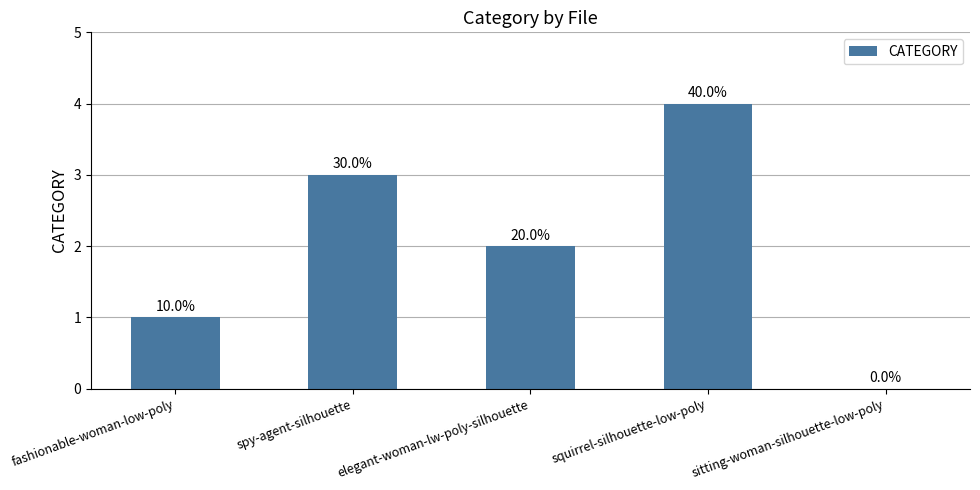

What is the label of the 1st bar from the right?

sitting-woman-silhouette-low-poly